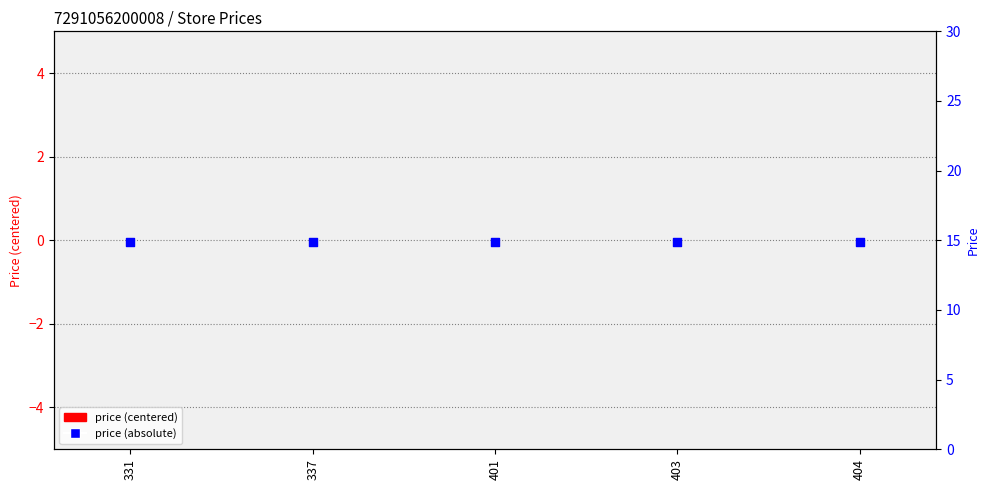

What are all the series names shown in the legend?

price (centered), price (absolute)